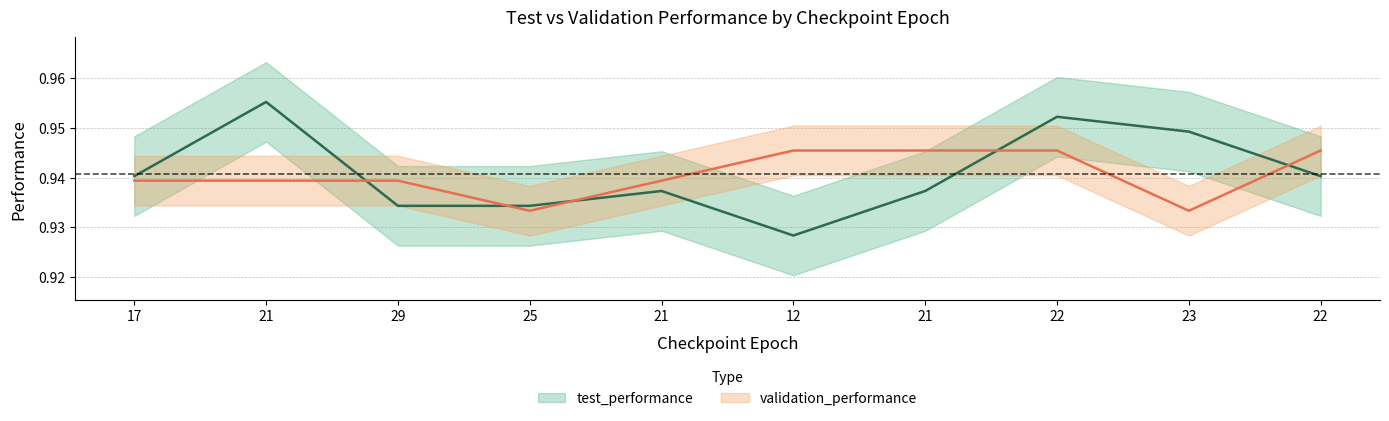

How many intersections are there between validation_performance and test_performance?

5